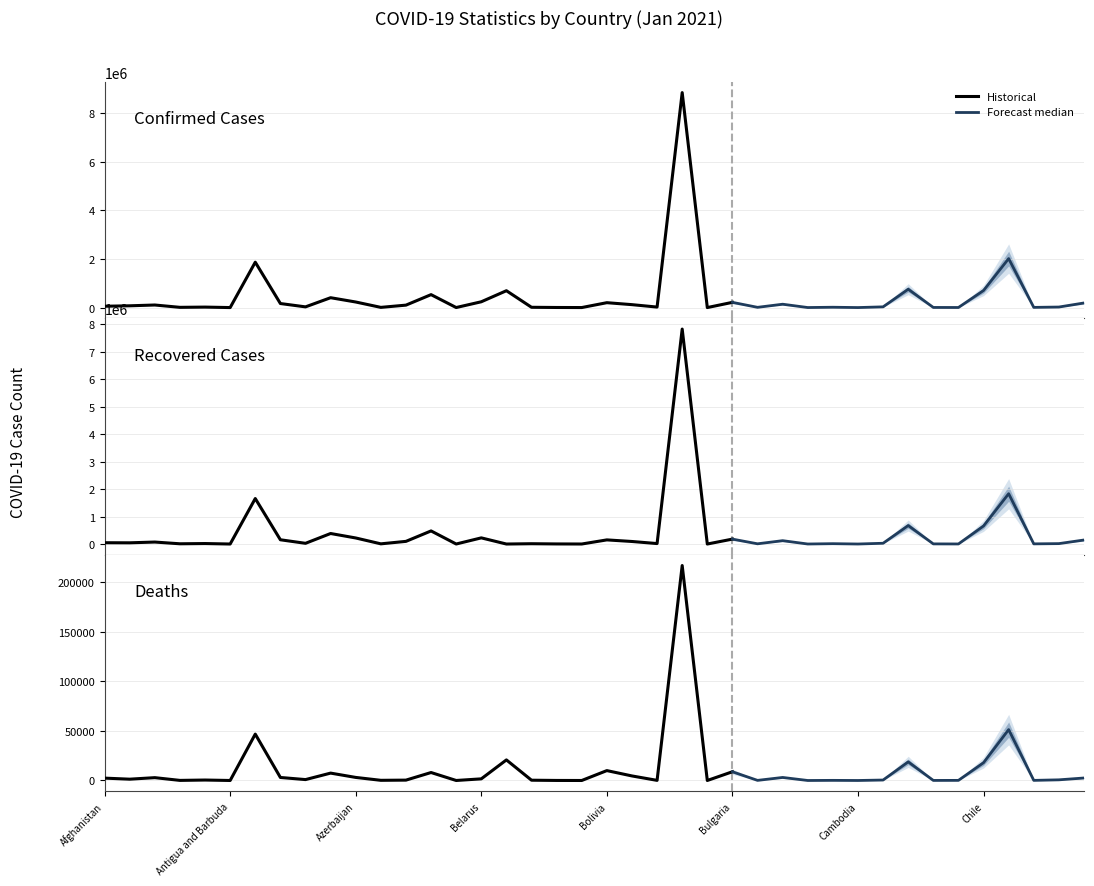

Where is the first local minimum for Confirmed?

Andorra